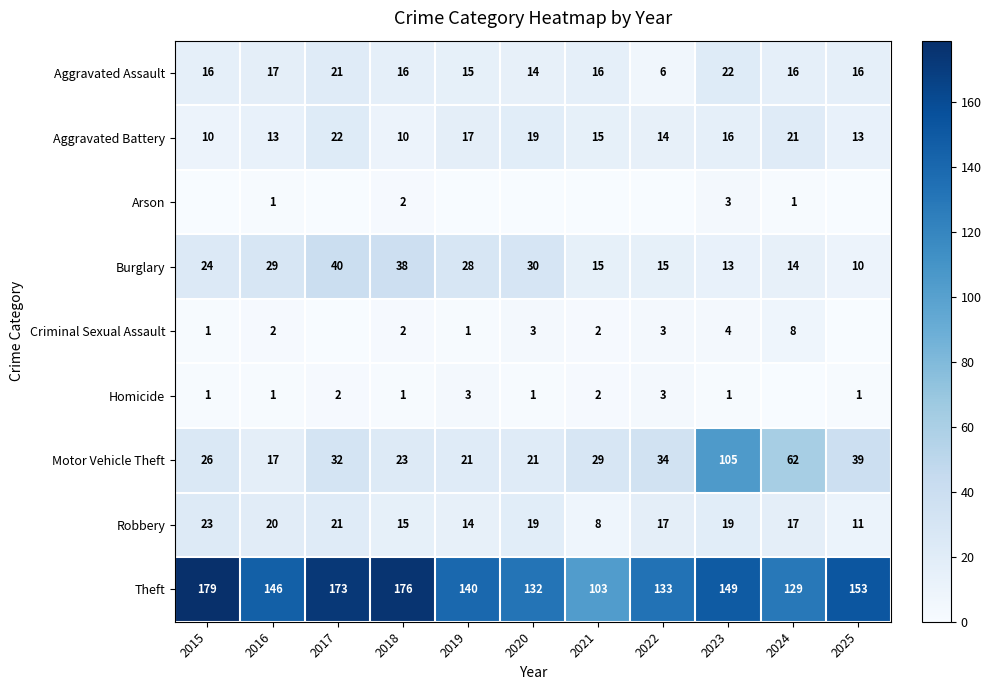

Between 2017 and 2024, which series saw the biggest shift?

Theft